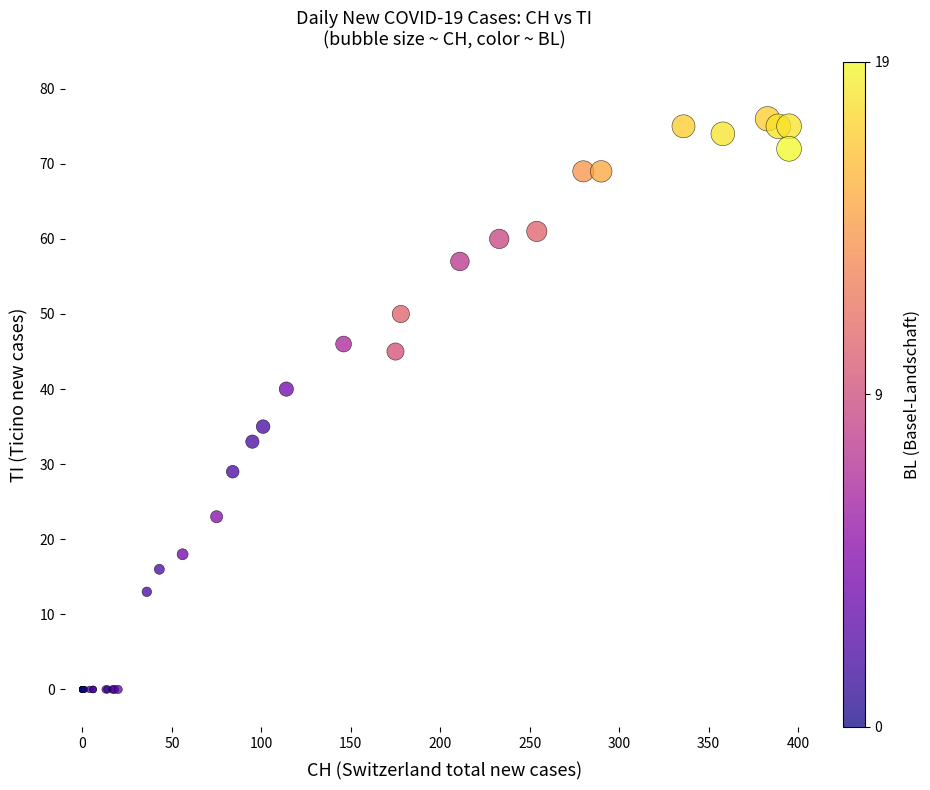

What Y value in the scatter plot is closest to 38?

40